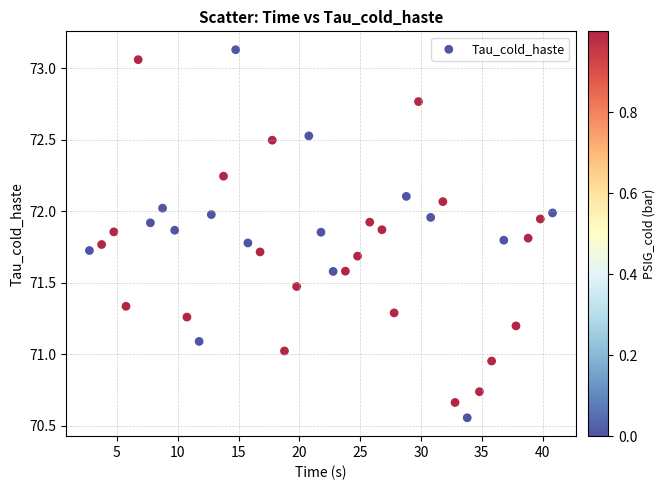

What is the range of X values (max minus min)?

38.1